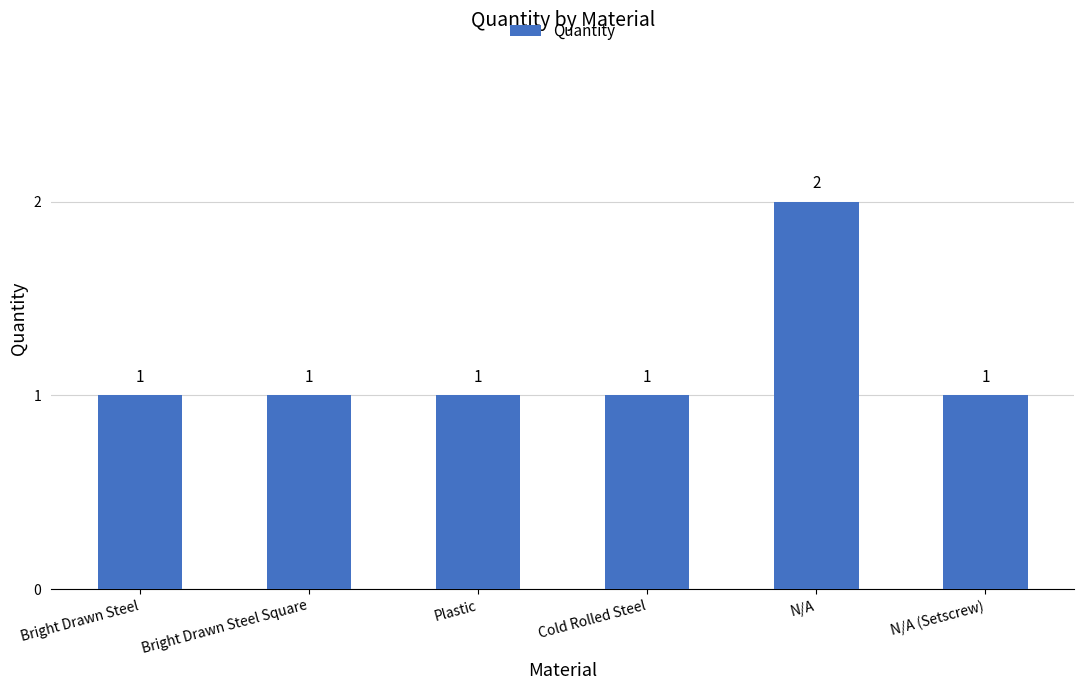

How many data points are above 1?

1